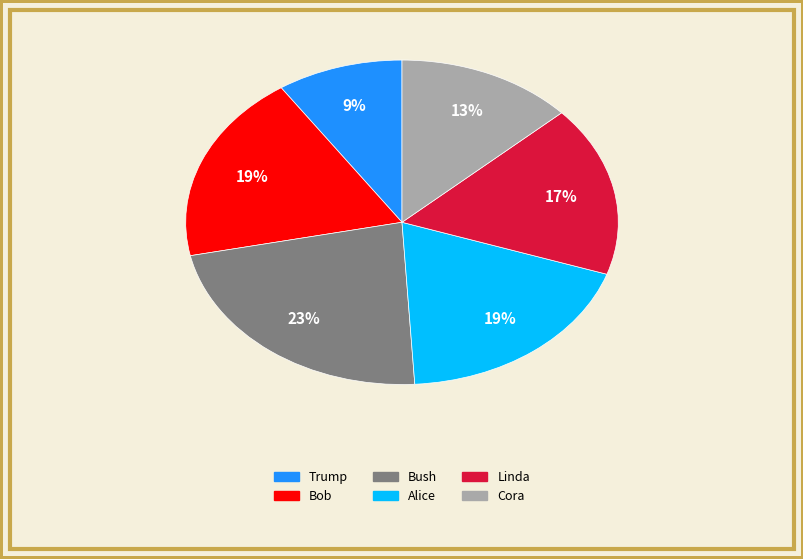

Which has a higher value, Trump or Bush?

Bush